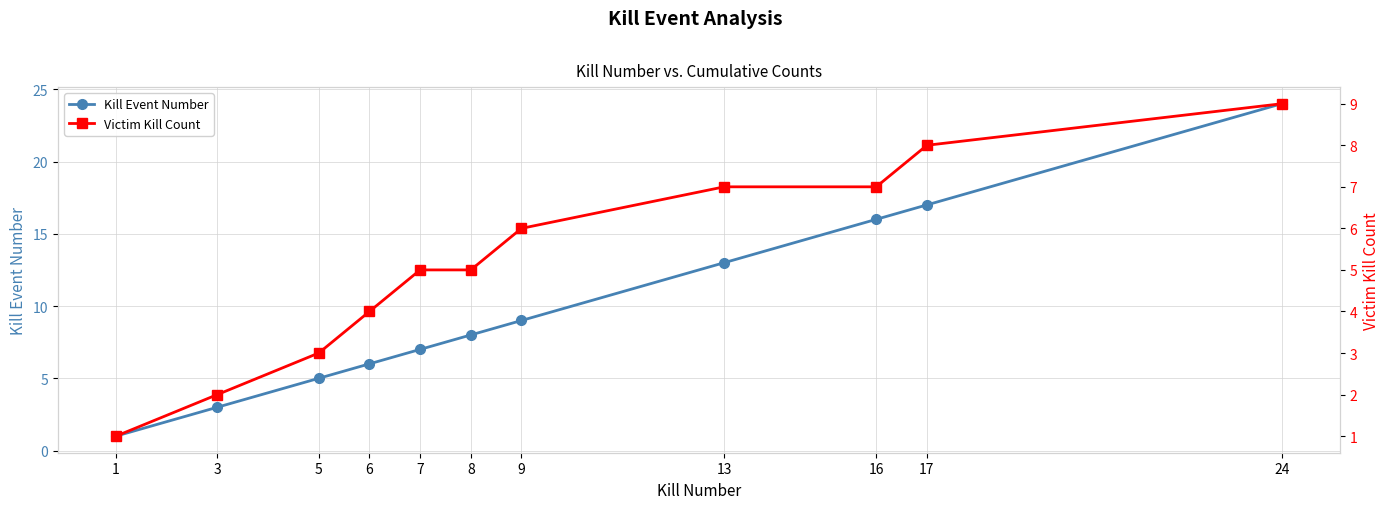

What is the average value of the Victim Kill Count series?

5